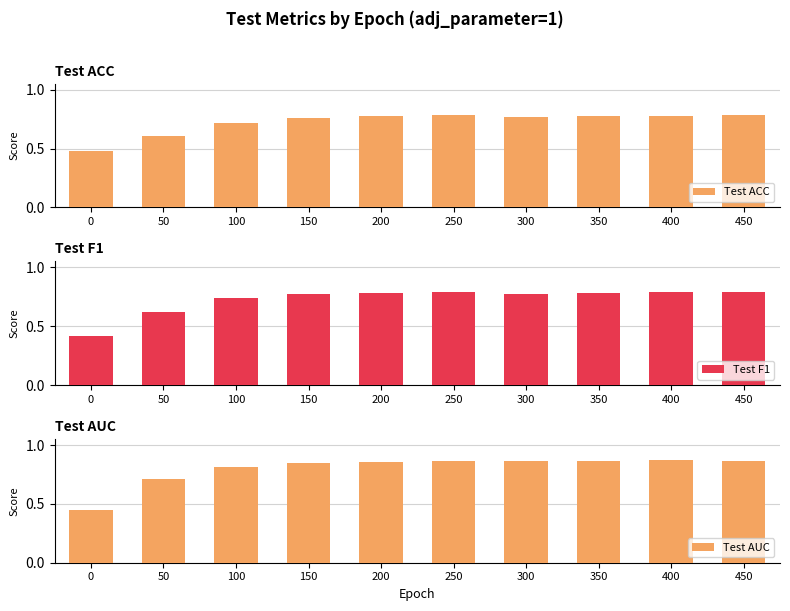

The value of Test AUC at 450 is 0.2. True or false?

False